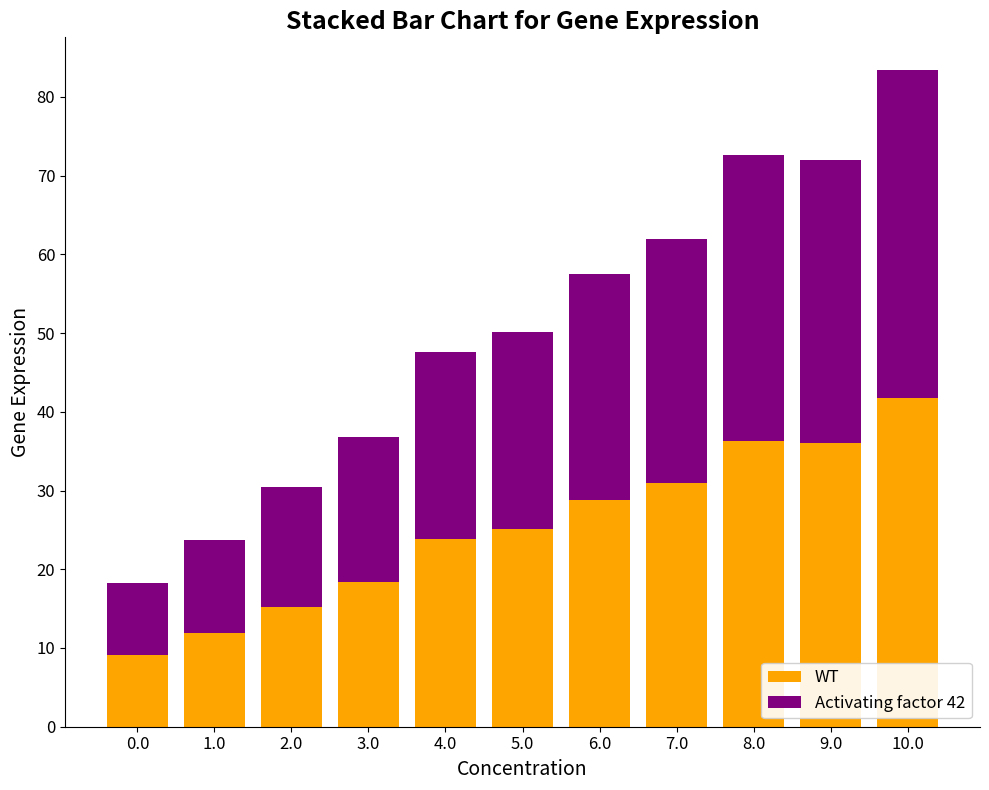

What is the difference between the maximum and minimum values in the WT series?

32.6